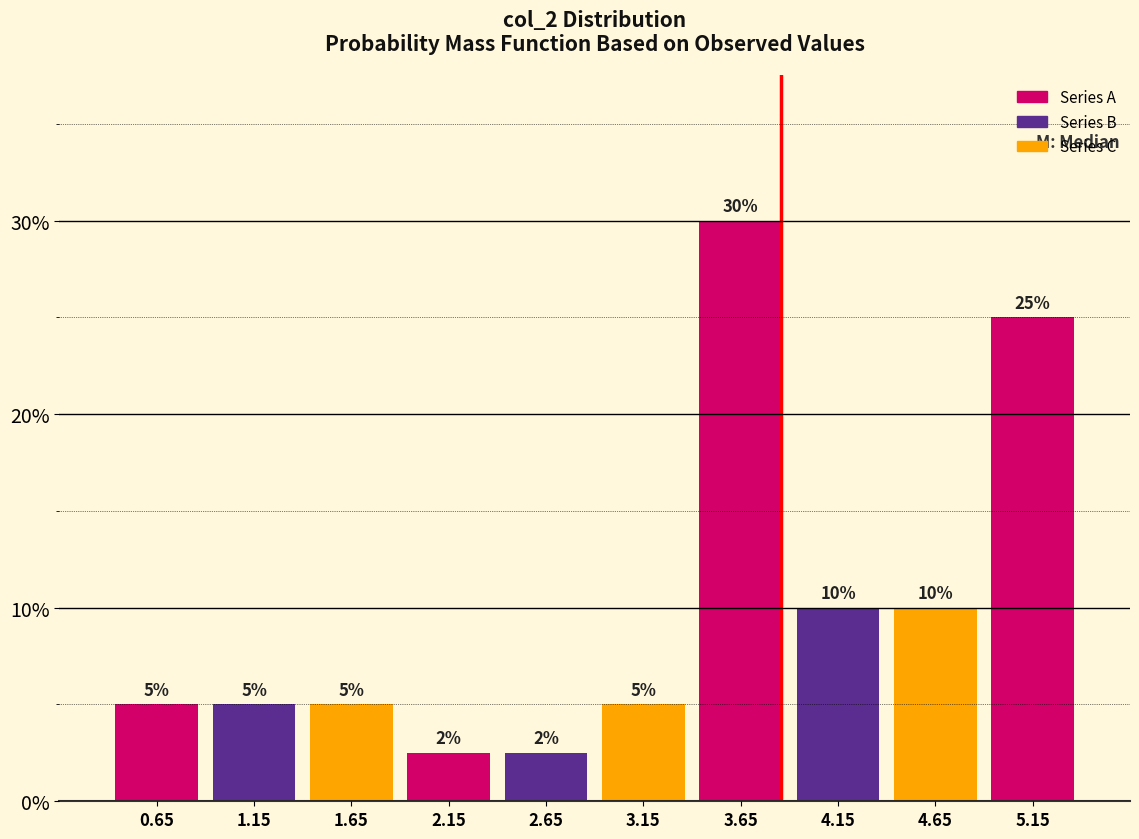

Read the value at 4.65.

10.0